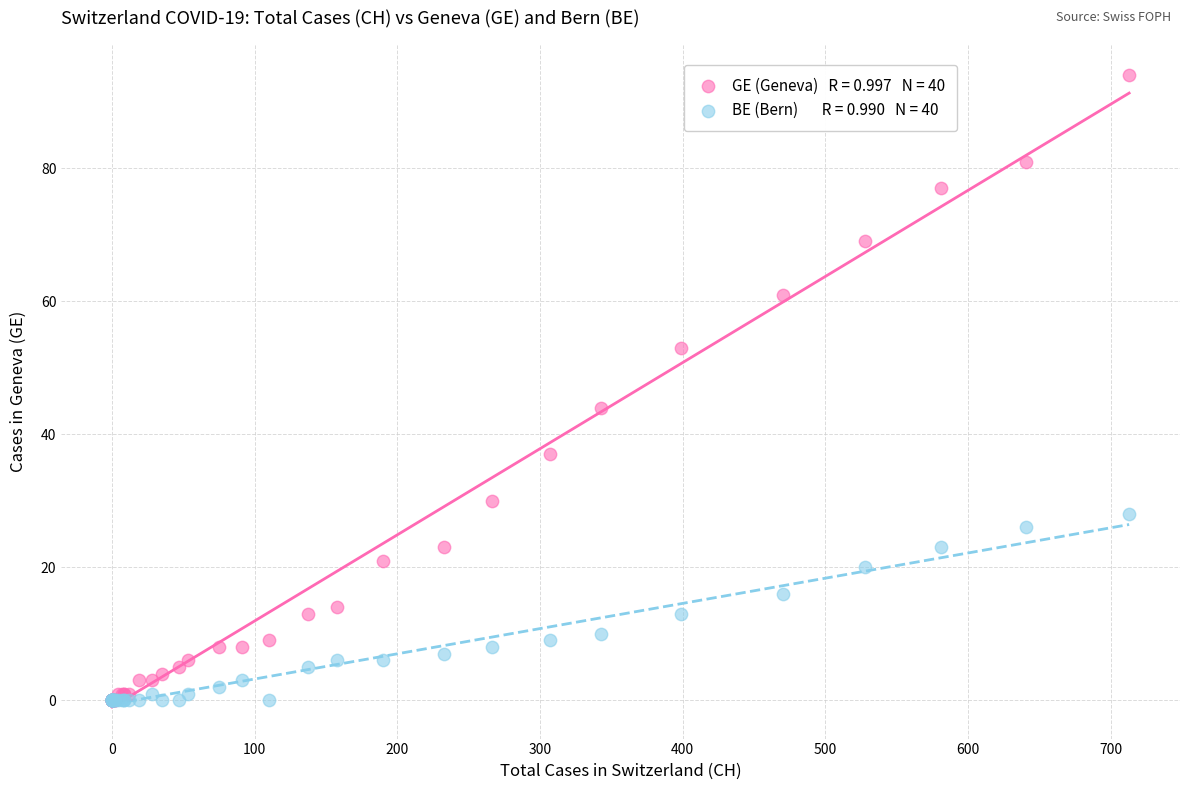

Across all series, what Y value is closest to 47?

44